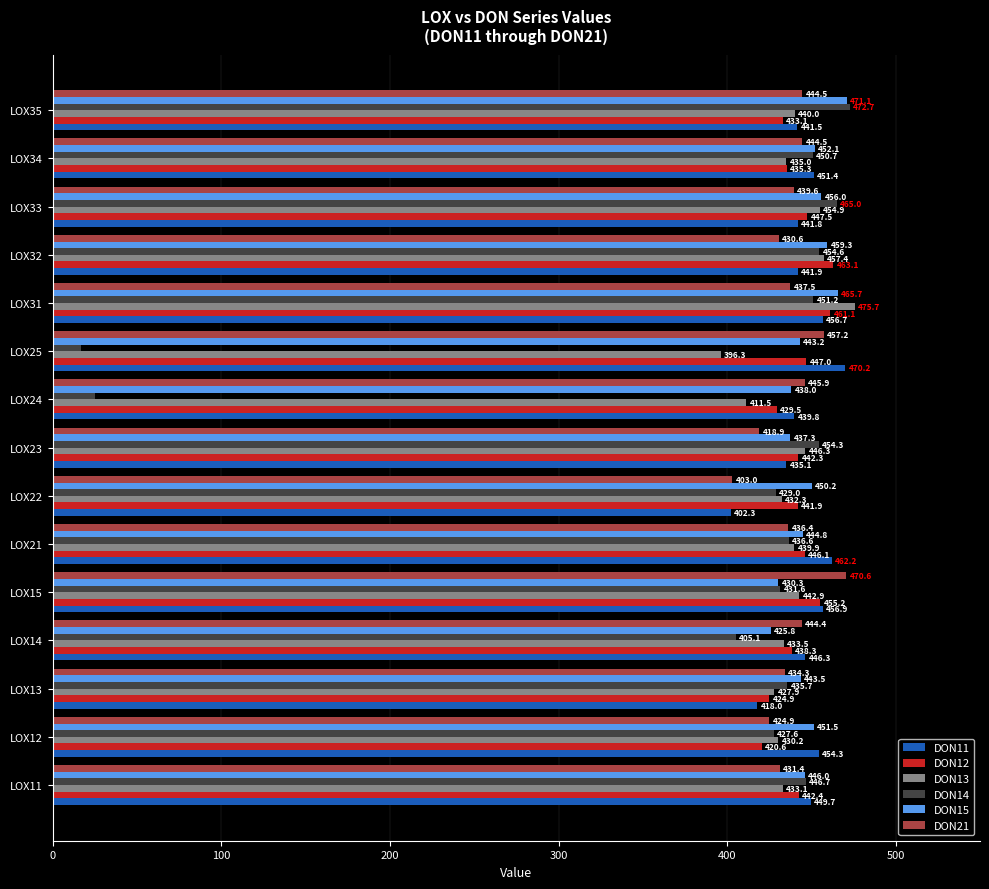

The value of DON11 at LOX32 is 192.3. True or false?

False